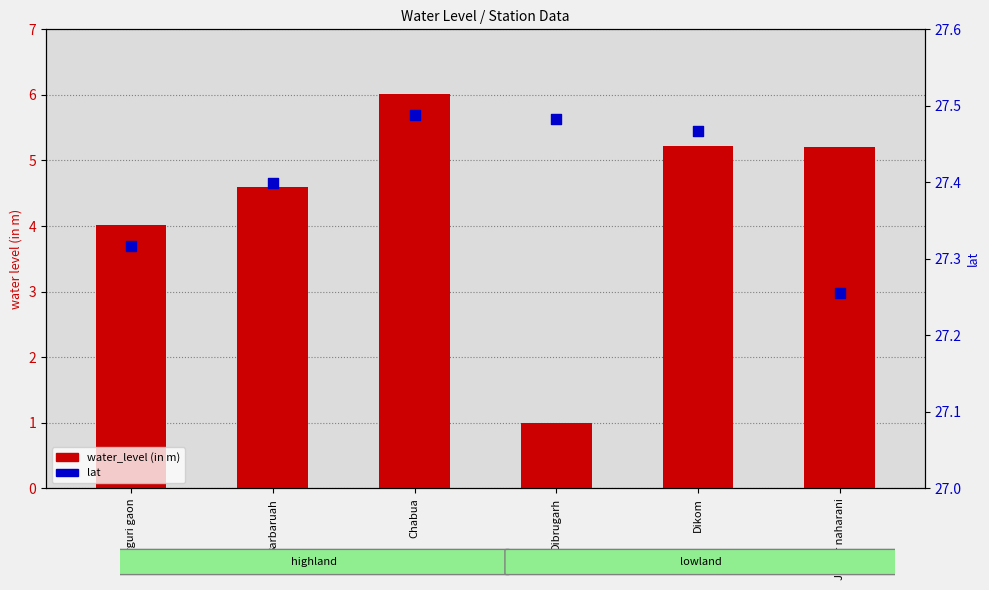

Which series reaches the maximum Y coordinate?

lat